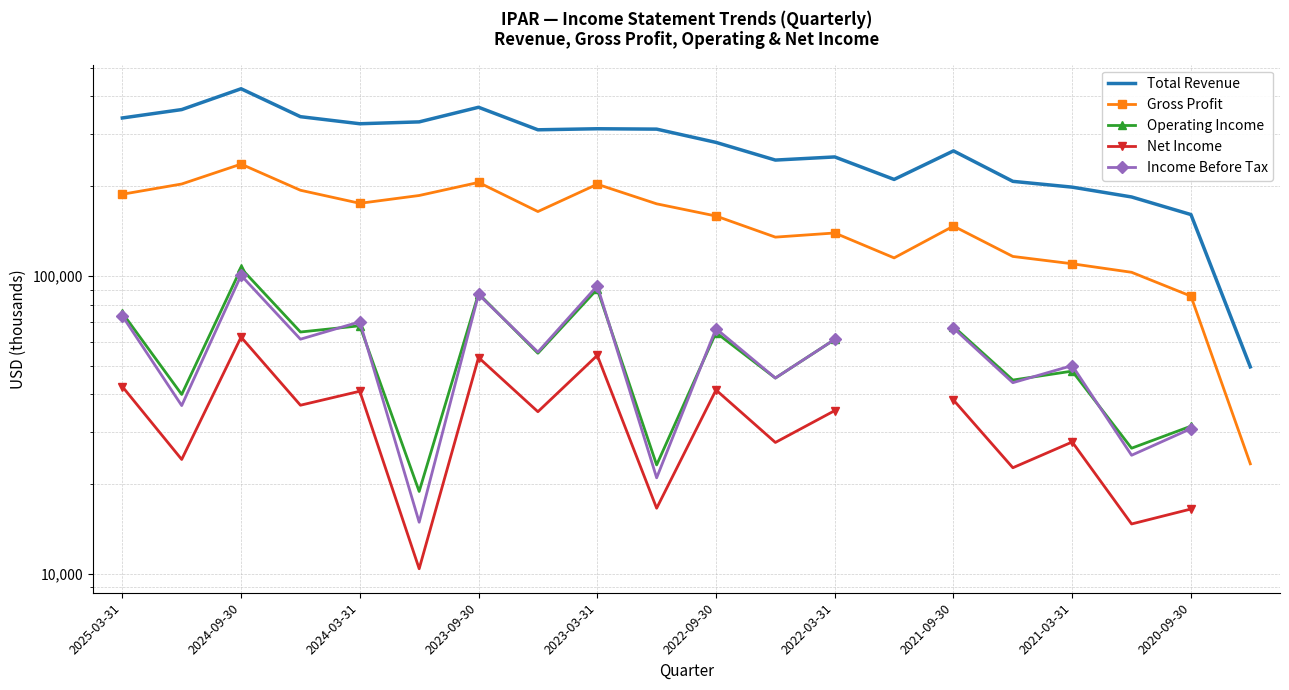

What is the spread (max minus min) of values at 13?

95800.0